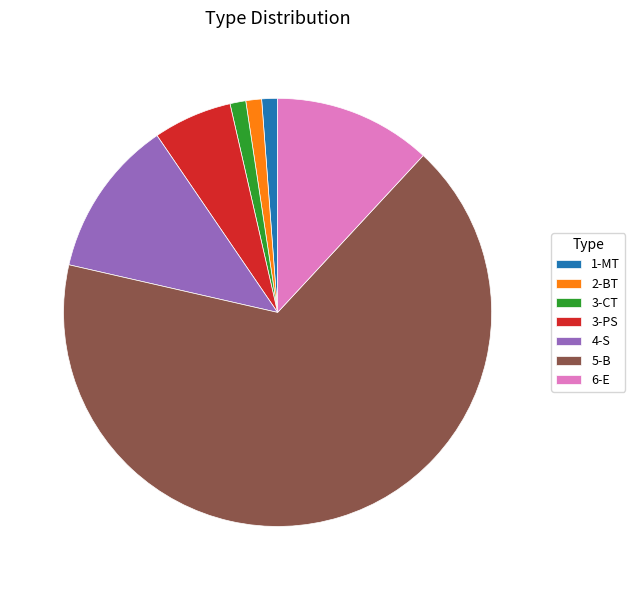

The 3-CT slice represents 1% of the pie. True or false?

True